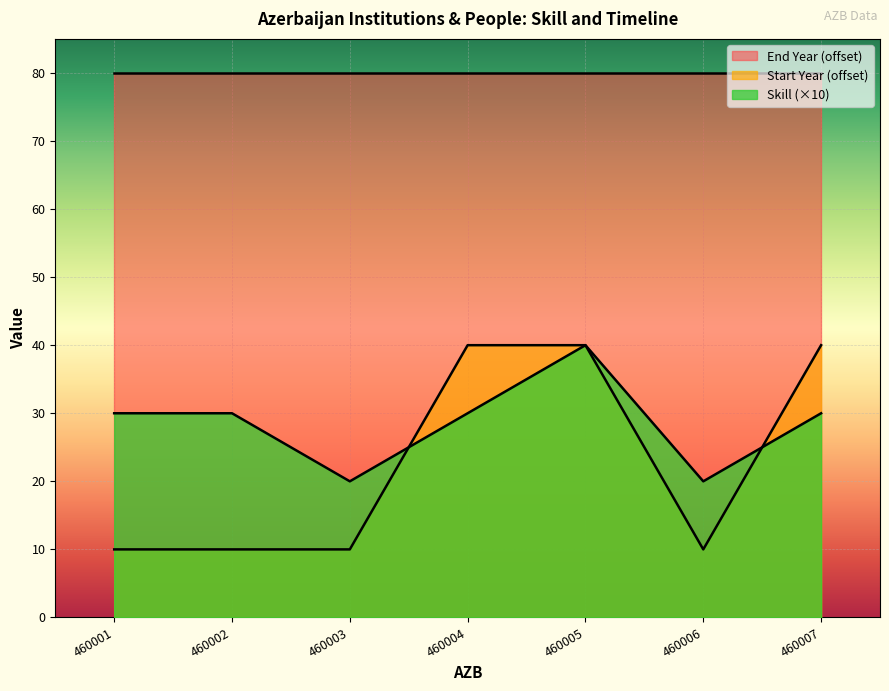

Which series has the largest range (max minus min)?

Start Year (offset)